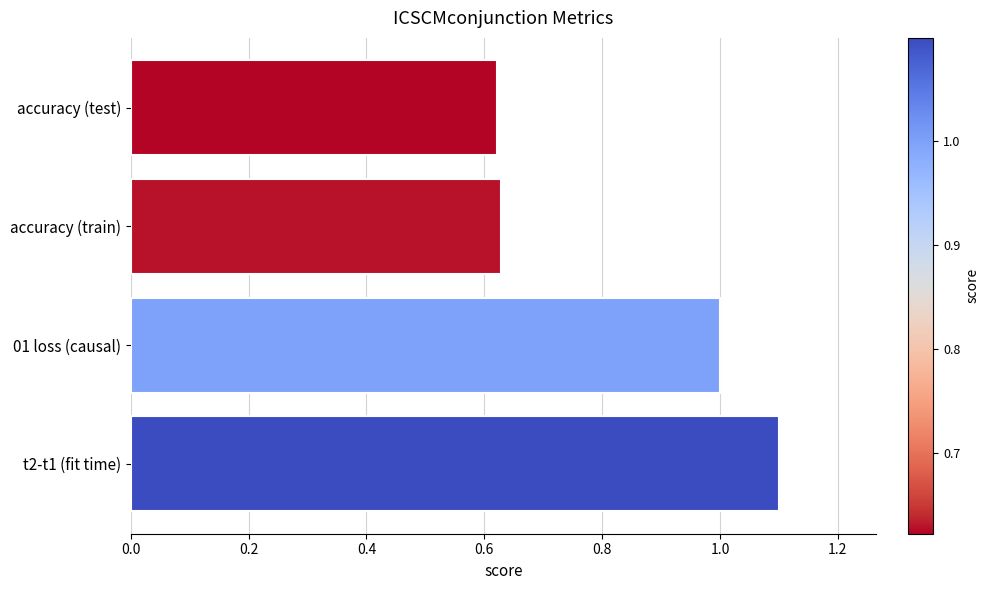

What is the difference between the maximum and second lowest values?

0.5